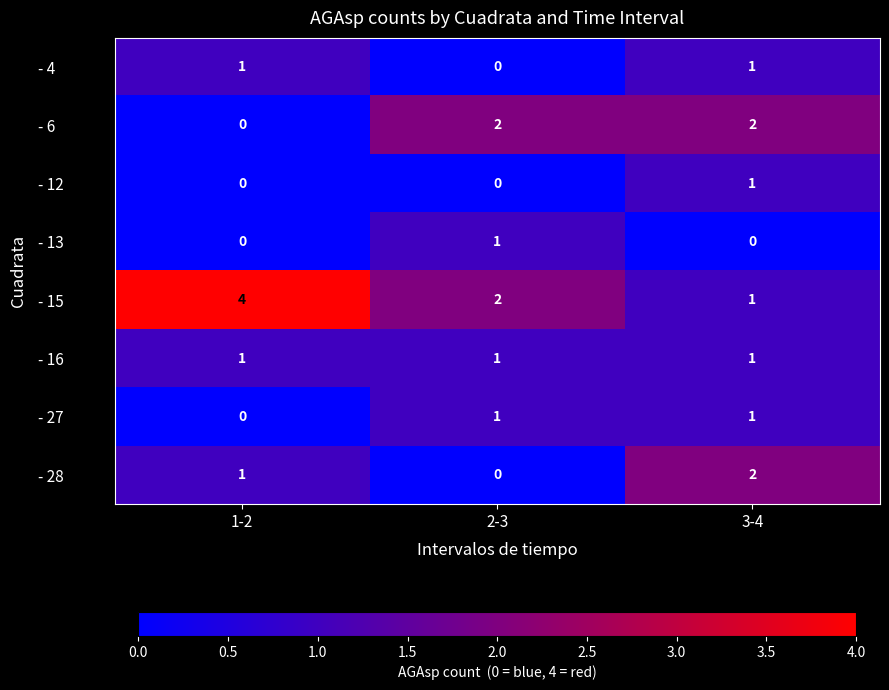

Is it true that - 16 equals 2 at 1-2?

False